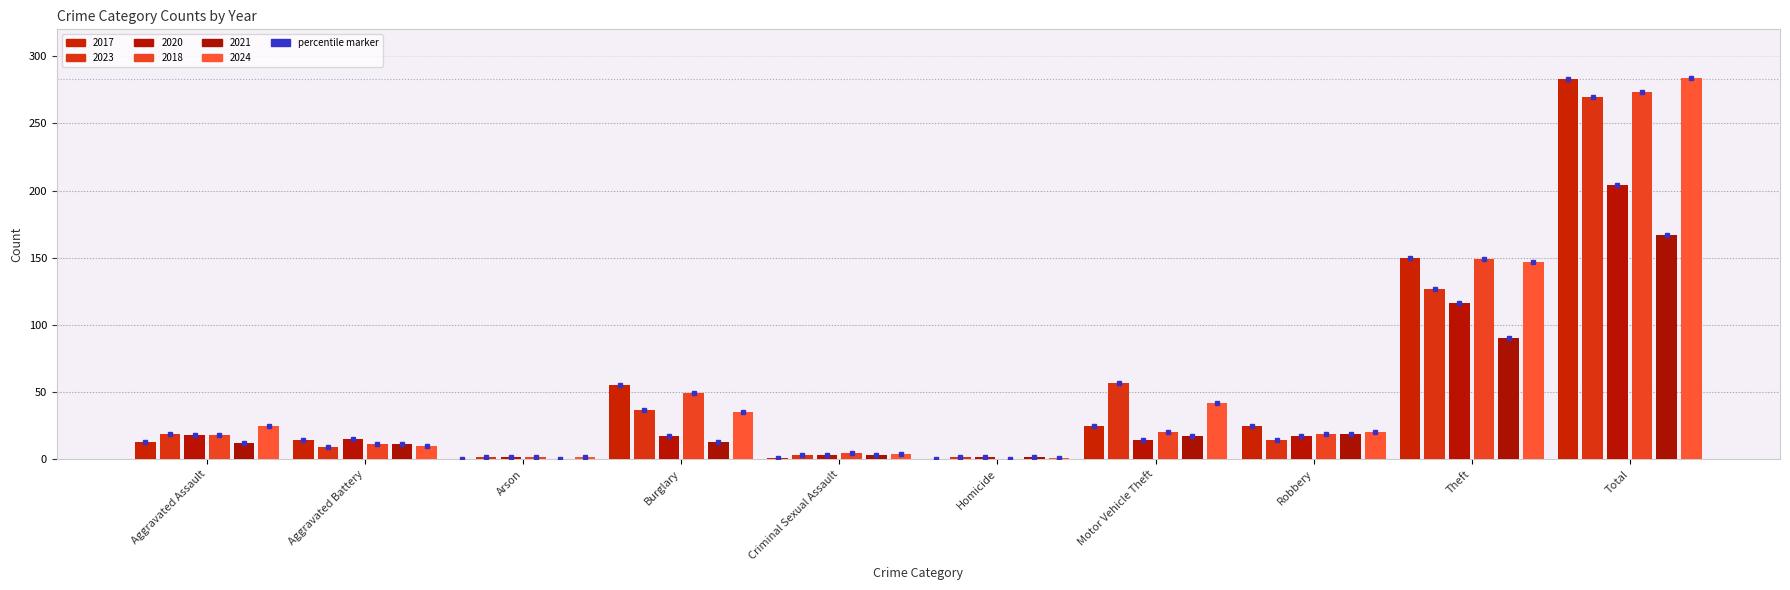

What is the label of the 1st bar from the left?

Aggravated Assault